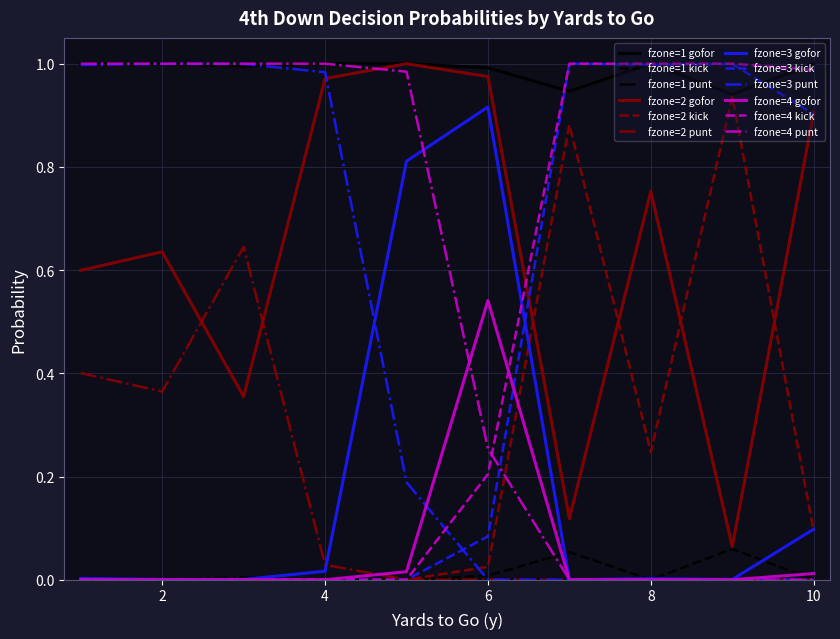

True or false: fzone=3 gofor and fzone=2 gofor intersect in this chart.

False